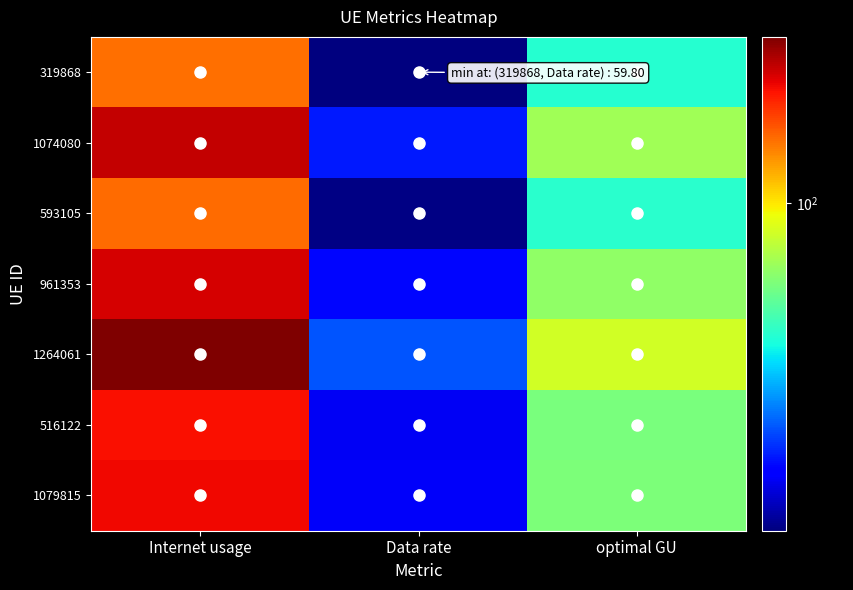

What is the total value across all series at optimal GU?

615.8